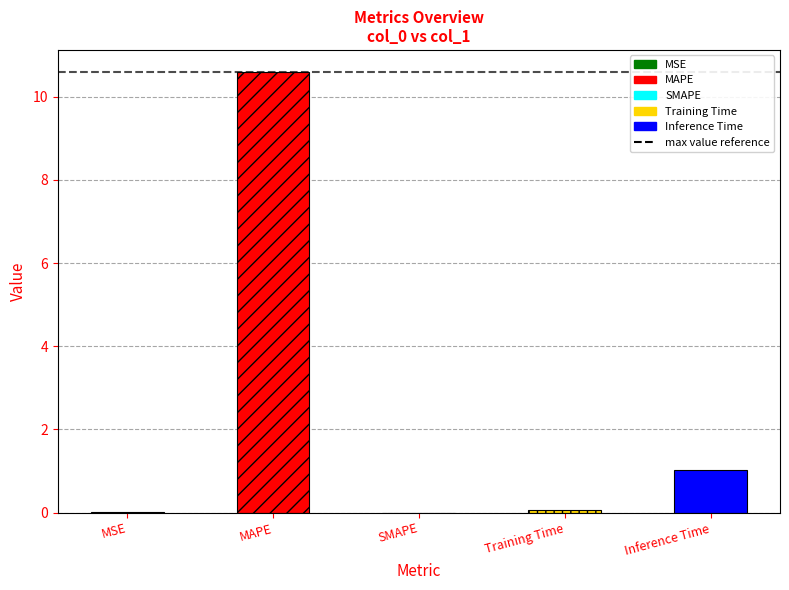

What is the sum of all values?

11.7